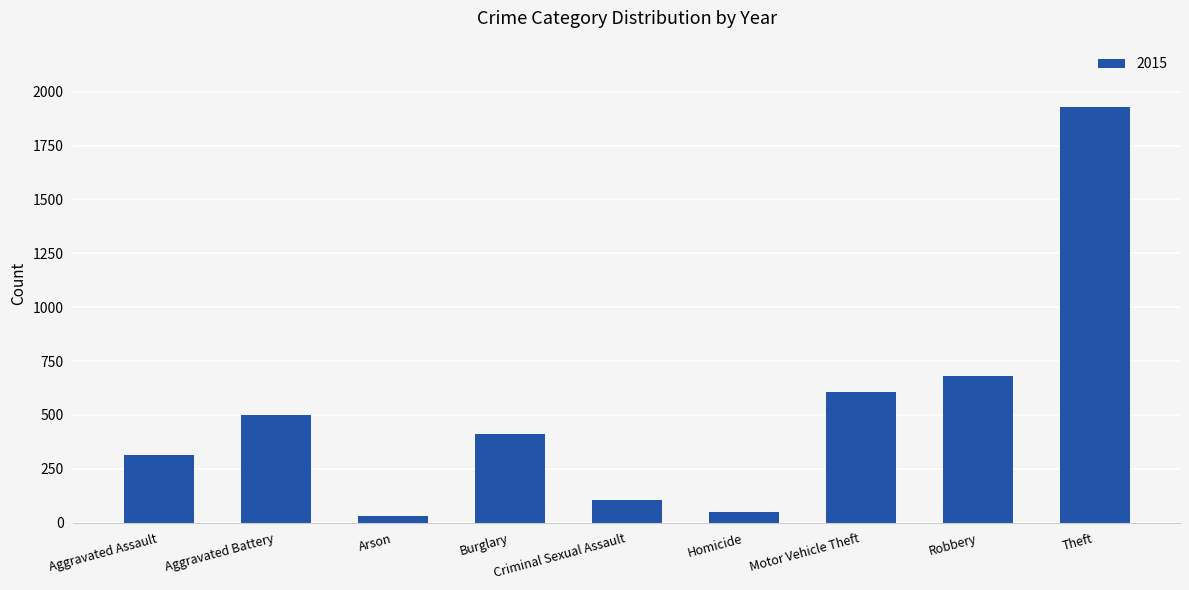

What is the greatest value displayed?

1928